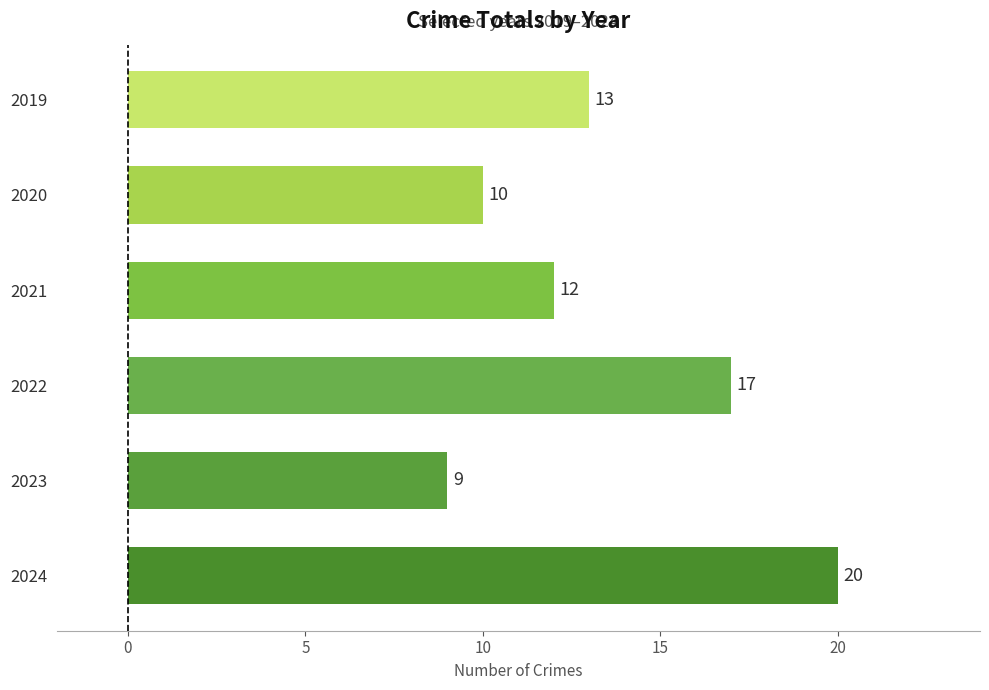

What is the approximate value at 2019, to the nearest 5?

15